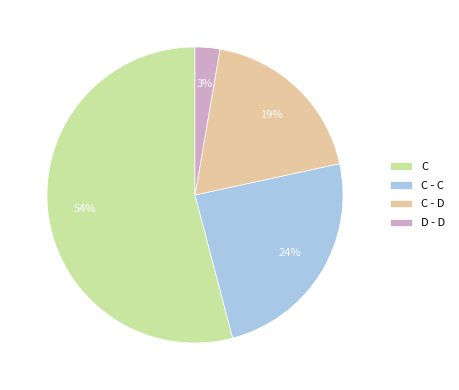

Which category has the smallest portion of the pie?

D - D